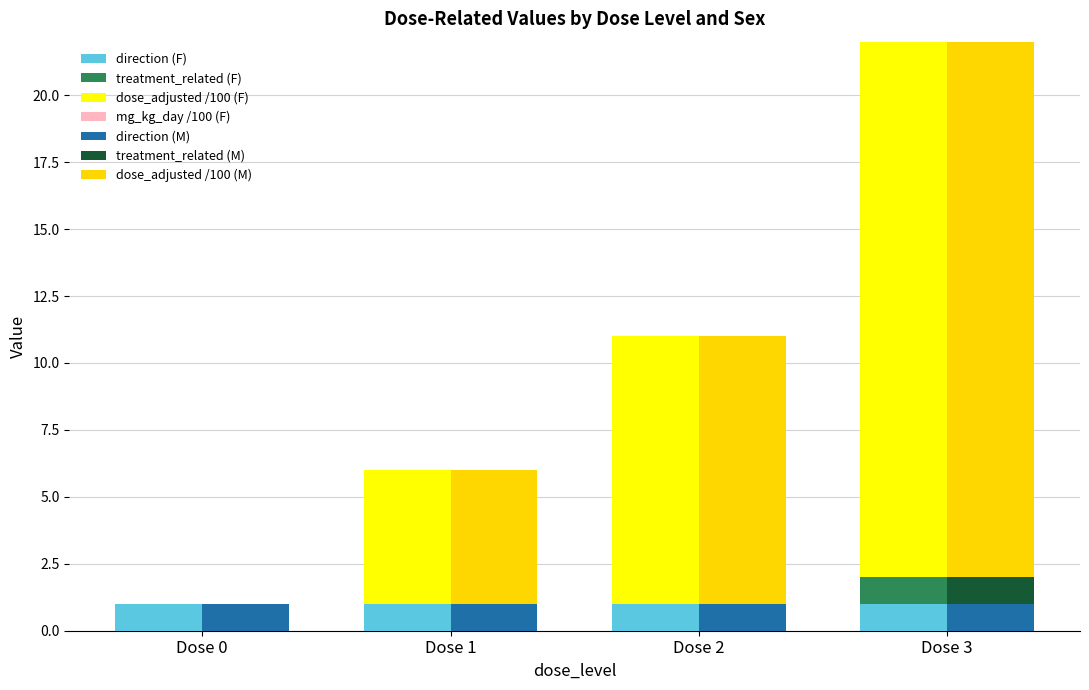

What is the spread (max minus min) of values at Dose 3?

19